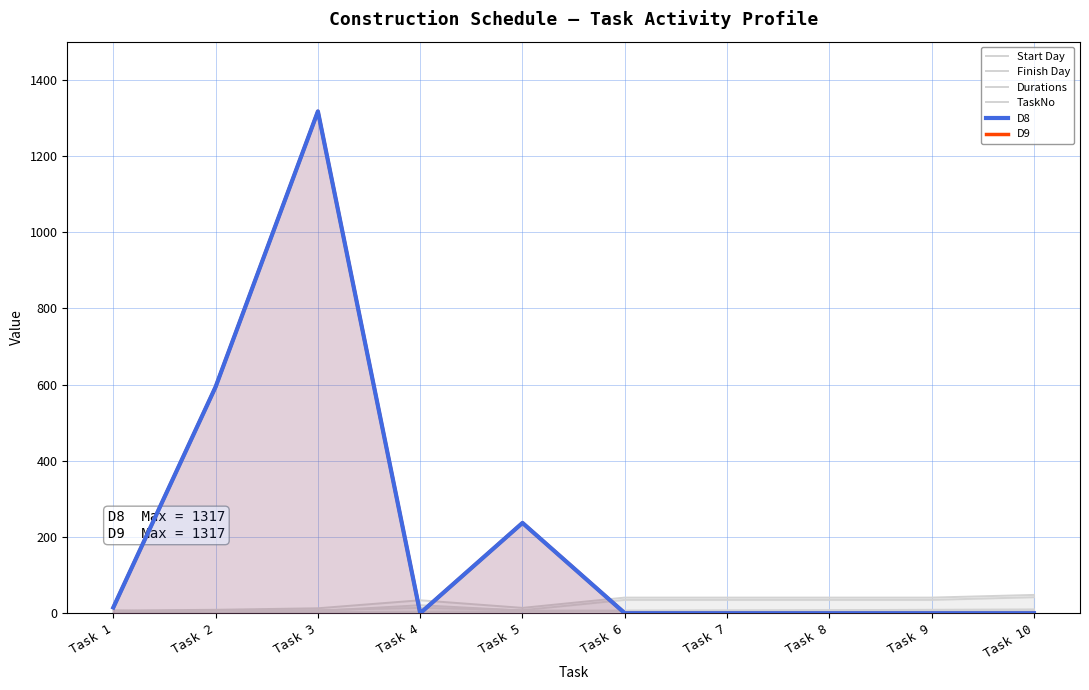

Where is Durations nearest to the value 11?

Task 1